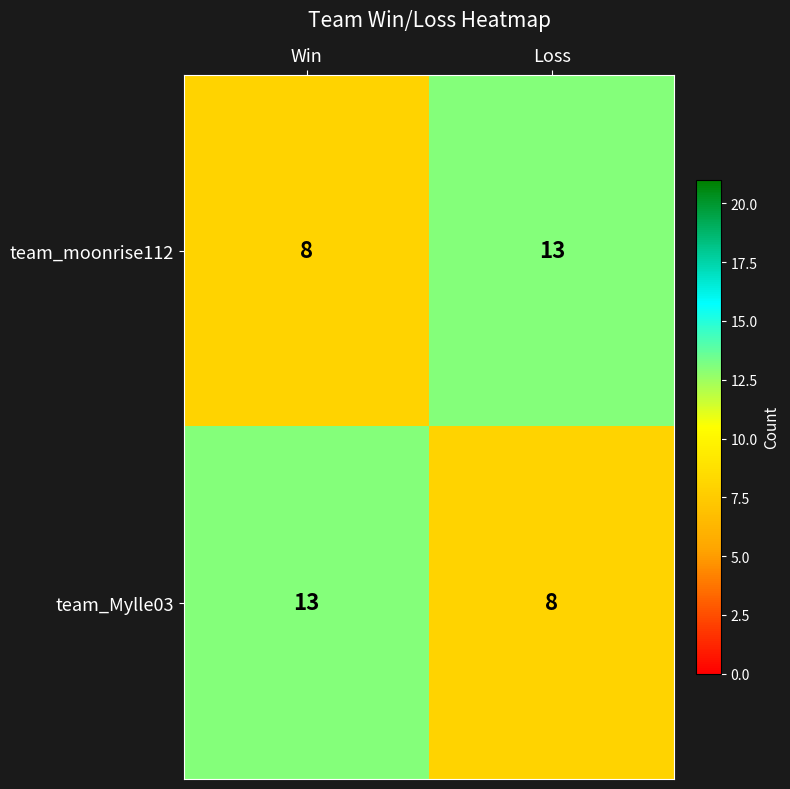

What is the greatest value displayed?

13